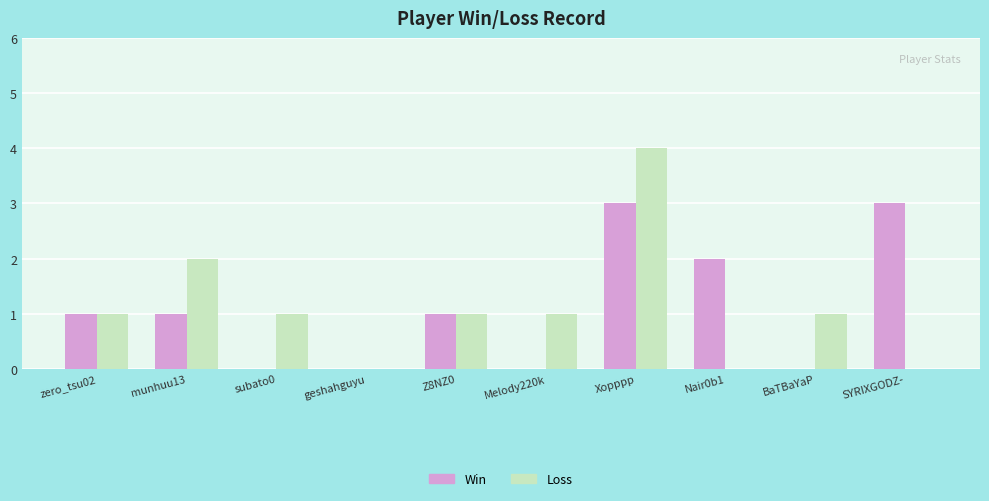

What is the difference between the Loss values at zero_tsu02 and SYRIXGODZ-?

1